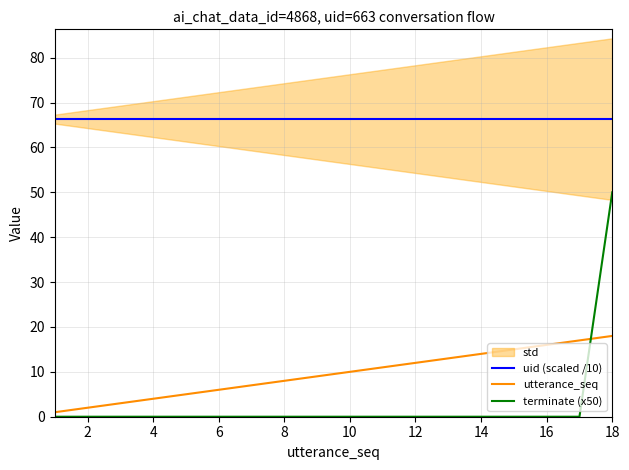

What is the maximum value for terminate (x50)?

50.0